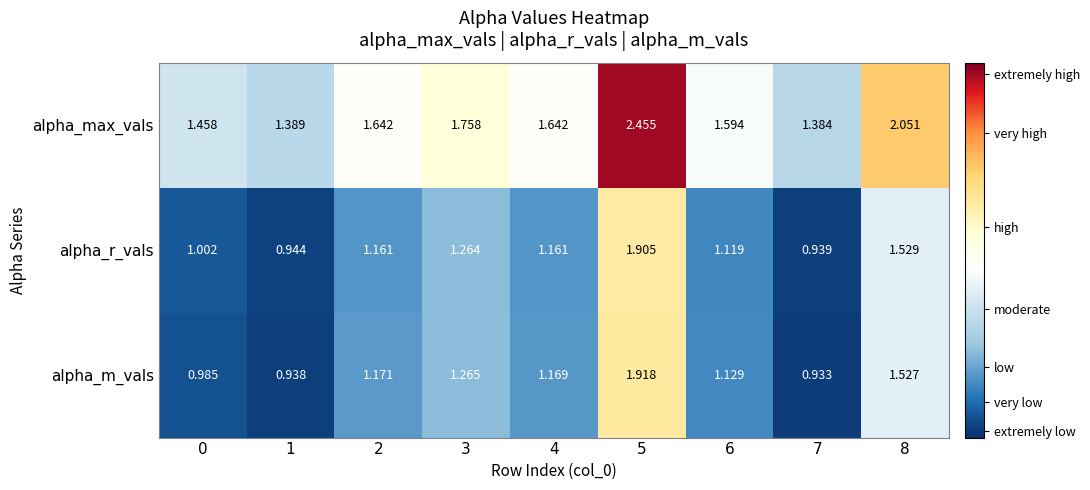

Which series changed the most between 2 and 8?

alpha_max_vals